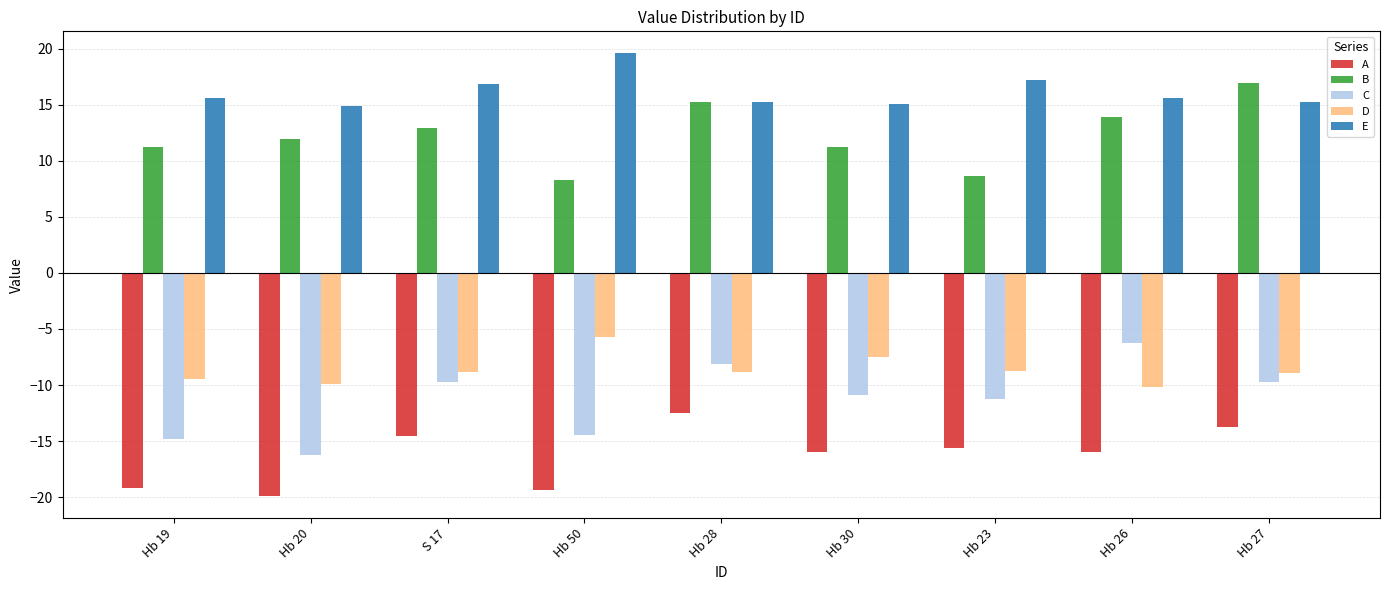

Which series changed the most between Hb 50 and Hb 23?

A